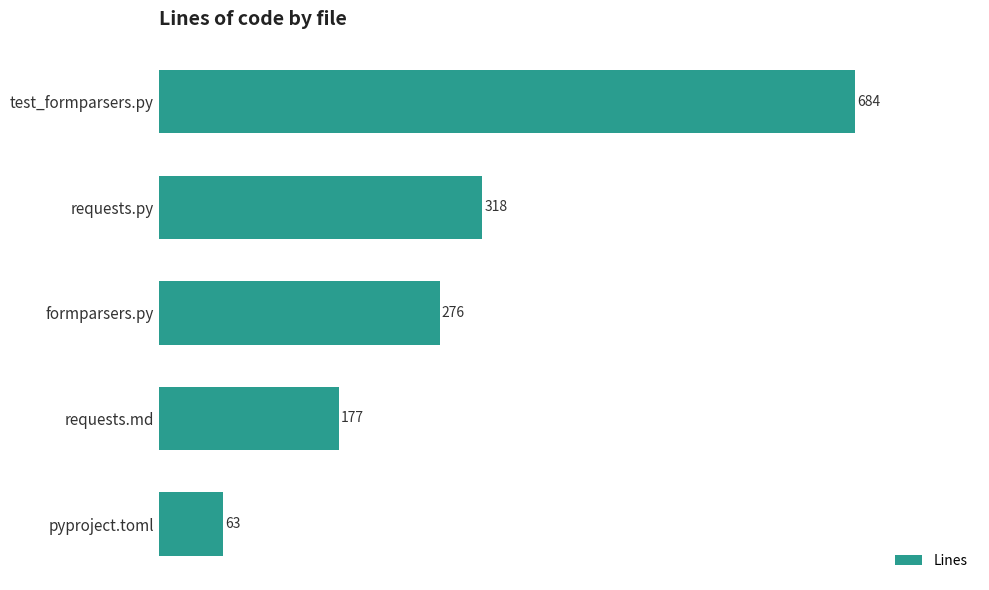

What is the difference between the maximum and minimum values?

621